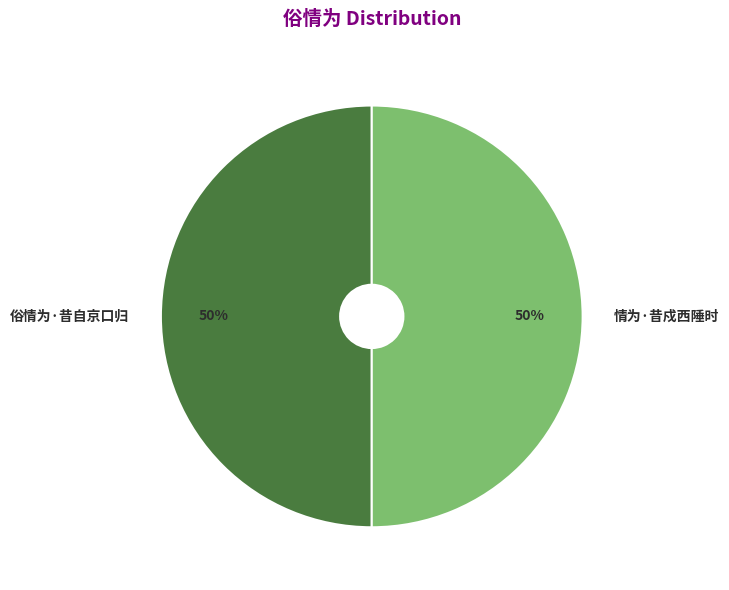

Approximately how many times larger is the value at 情为·昔戍西陲时 compared to 俗情为·昔自京口归?

1.0